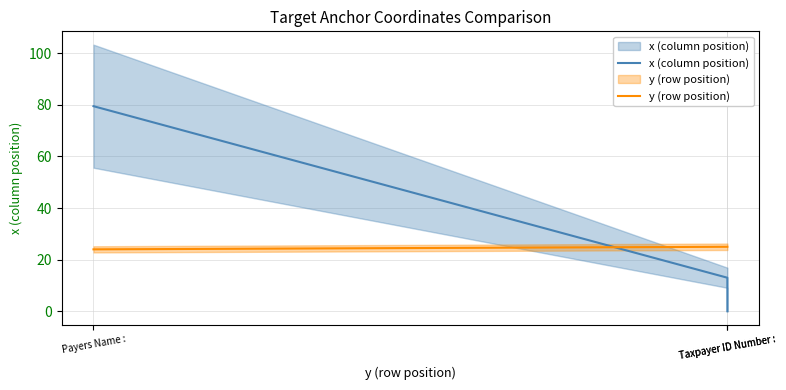

List the series in order of their peak value, highest first.

x (column position), y (row position)